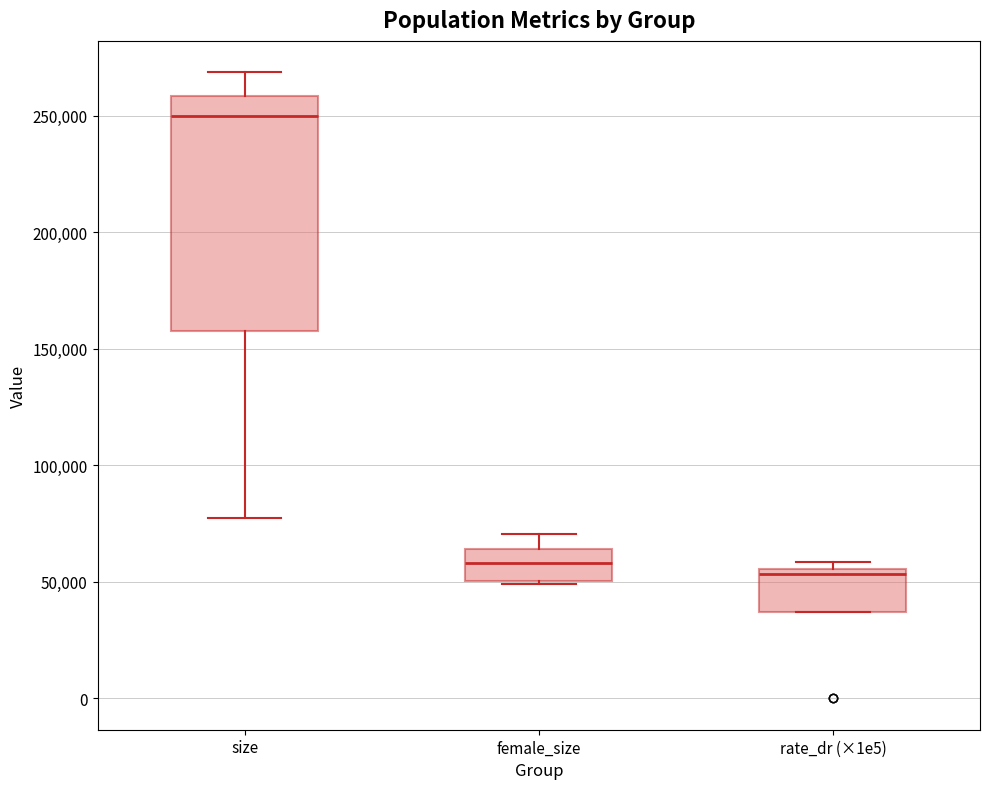

Where does the upper whisker of the box for female_size end on the y-axis? The values are not printed on the chart, so give them approximately, as read against the axis.

70000